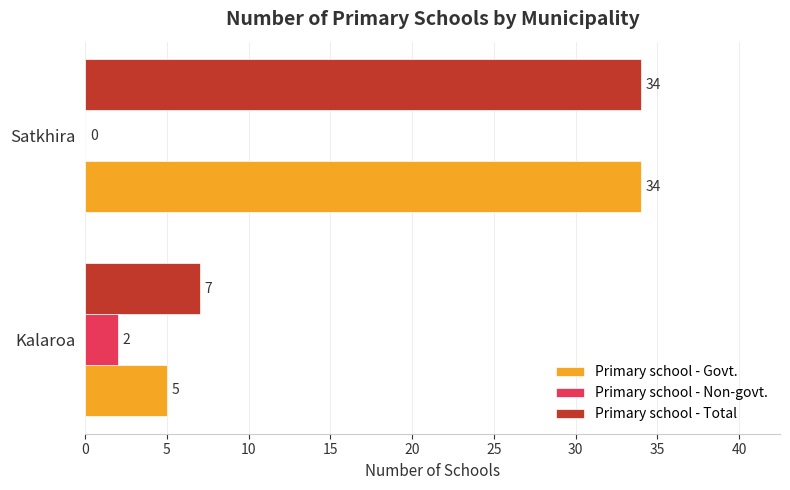

The Primary school - Non-govt. series shows 0 at Satkhira. True or false?

True